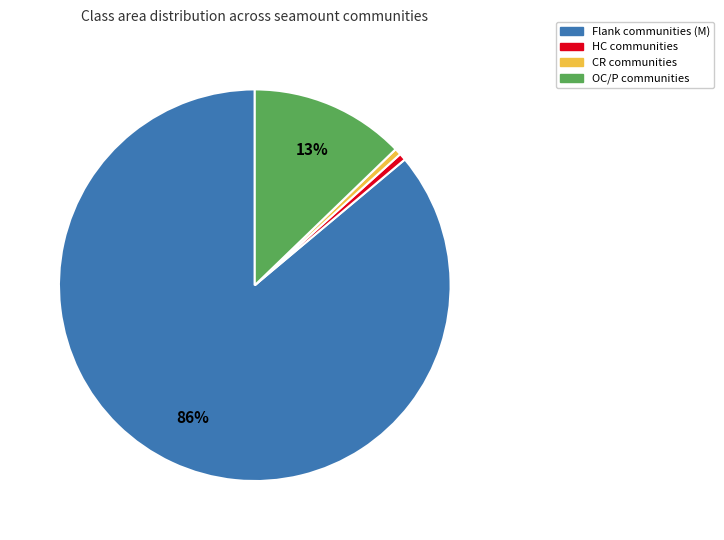

Is there a majority slice in this chart?

Yes